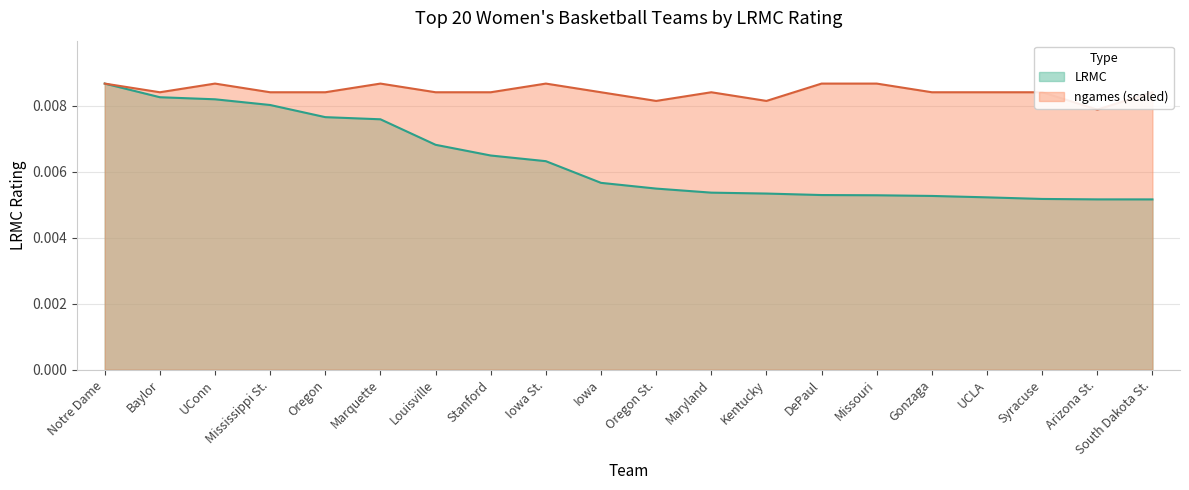

Rank the categories by LRMC value from highest to lowest.

Notre Dame, Baylor, UConn, Mississippi St., Oregon, Marquette, Louisville, Stanford, Iowa St., Iowa, Oregon St., Maryland, Kentucky, DePaul, Missouri, Gonzaga, UCLA, Syracuse, Arizona St., South Dakota St.